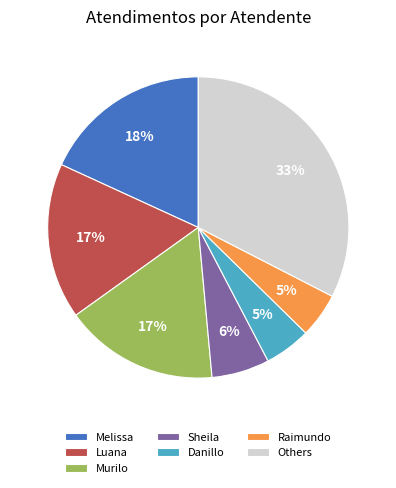

How many slices are in this pie chart?

7